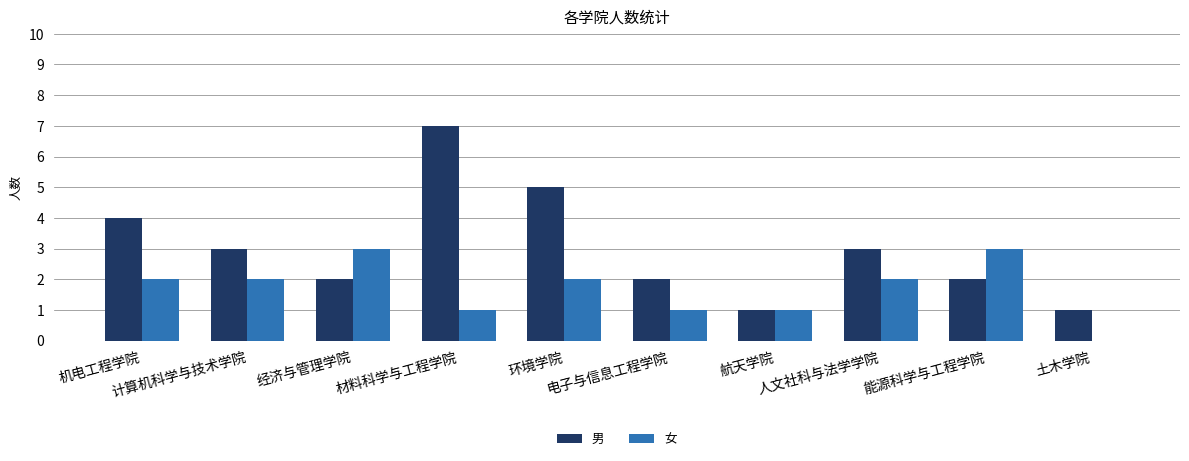

Which series has the largest total across all categories?

男